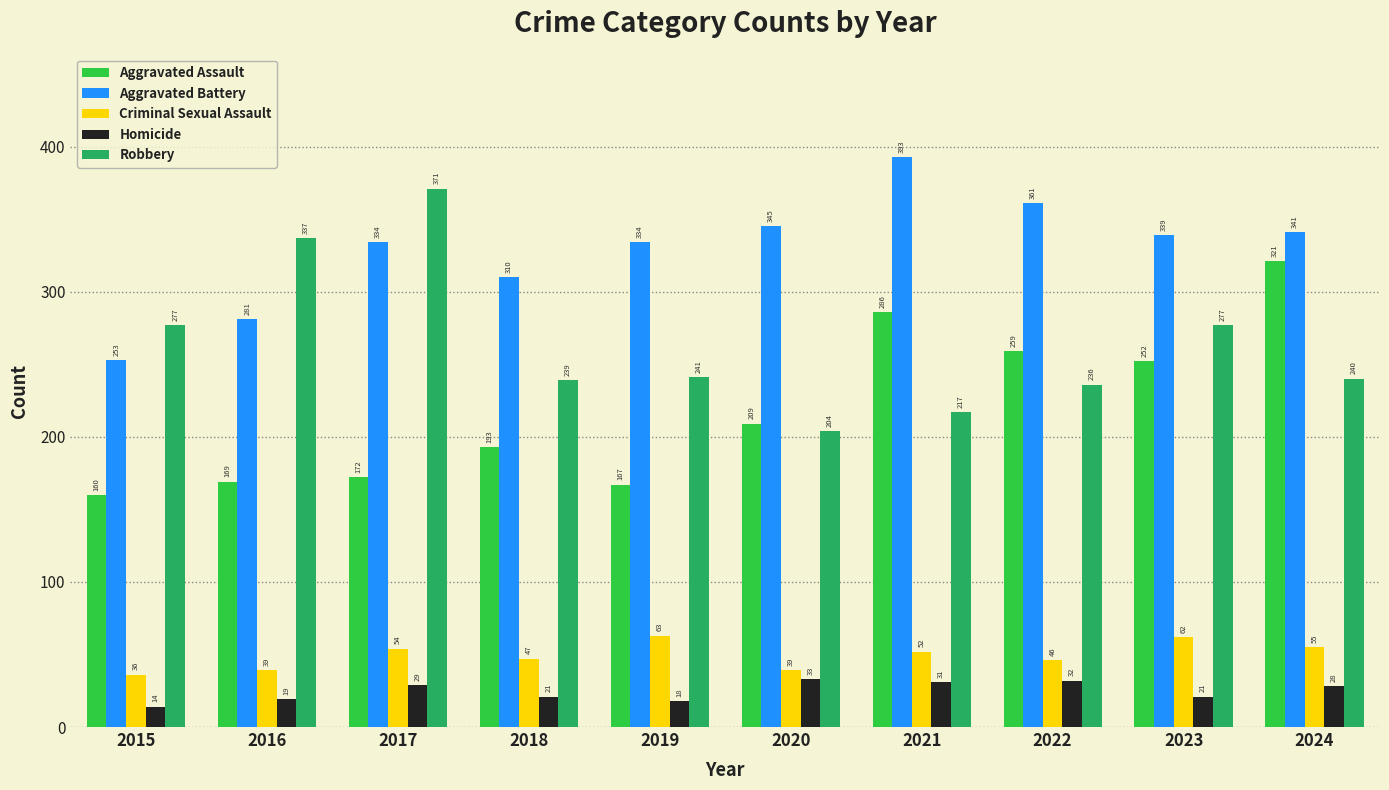

Are the bars horizontal?

No